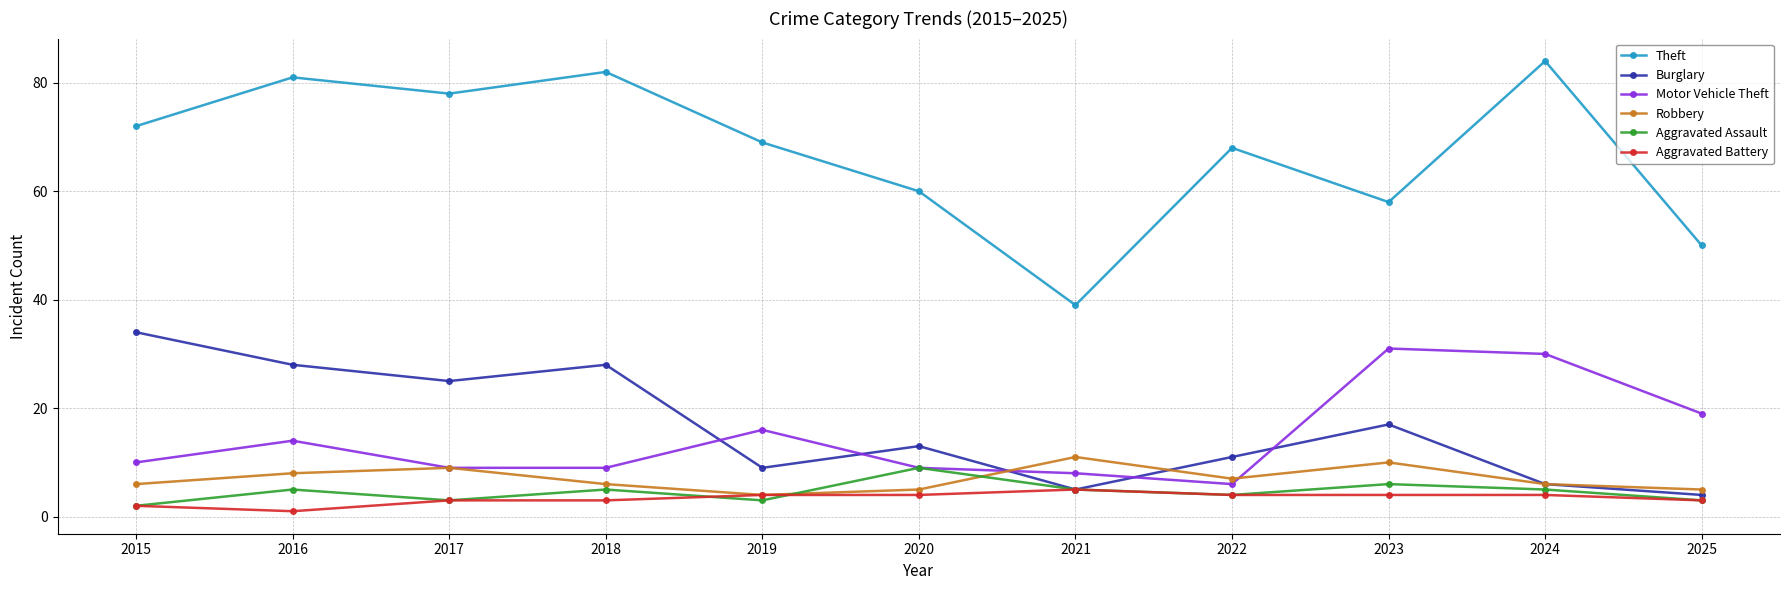

What is the total value across all series at 2025?

84